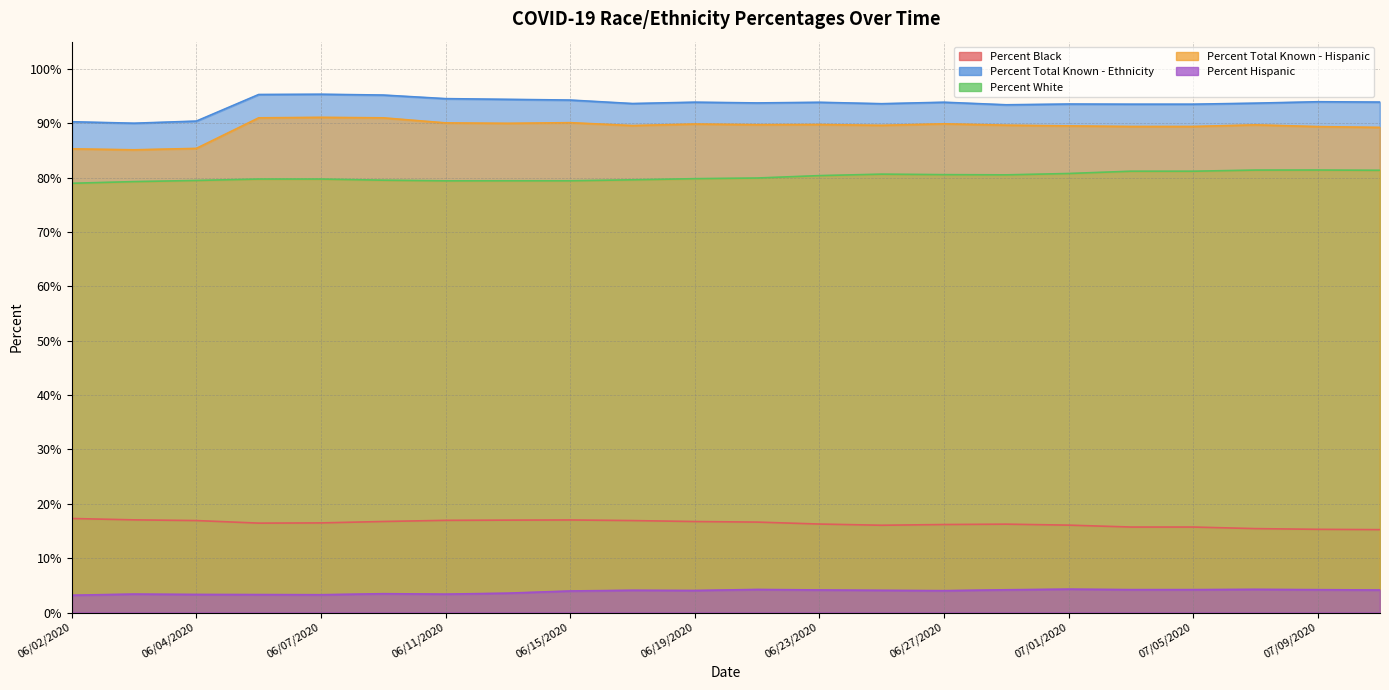

True or false: Percent Total Known - Ethnicity and Percent Total Known - Hispanic cross at least once.

False